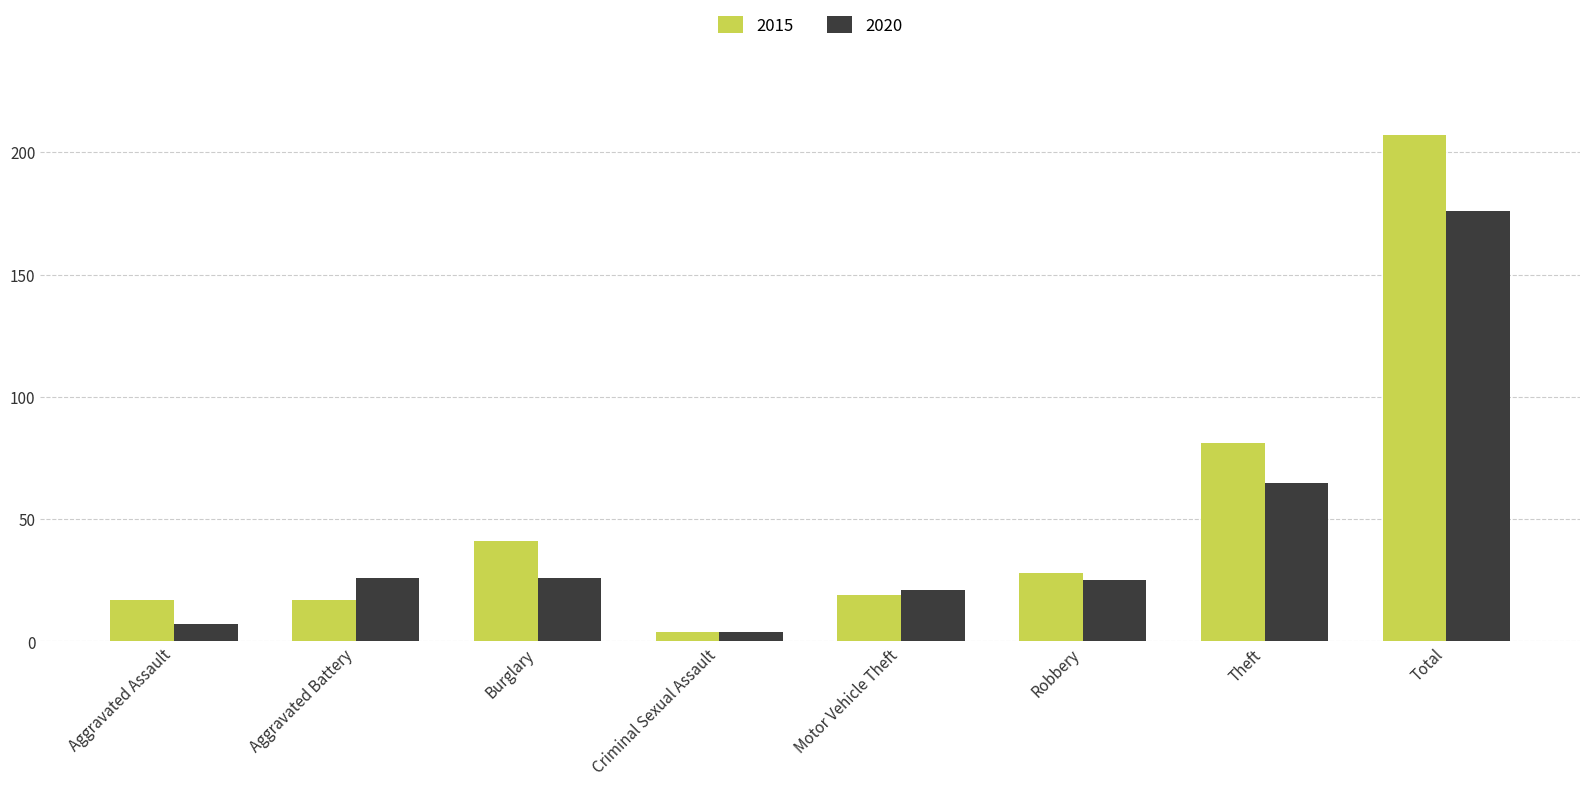

What is the label of the 2nd bar from the left?

Aggravated Battery